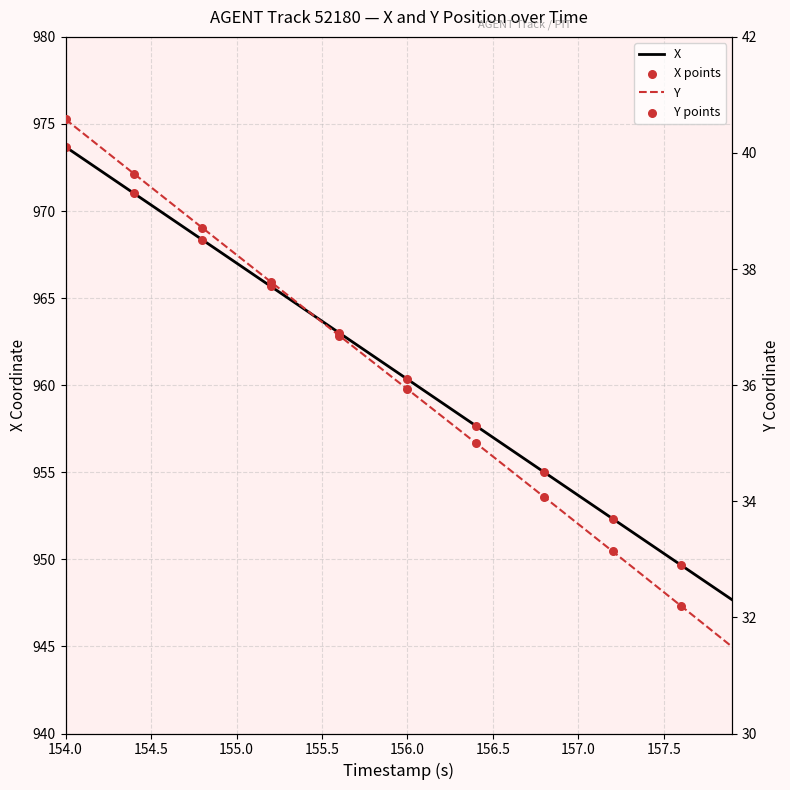

At which category is the sum across all series the highest?

154.0